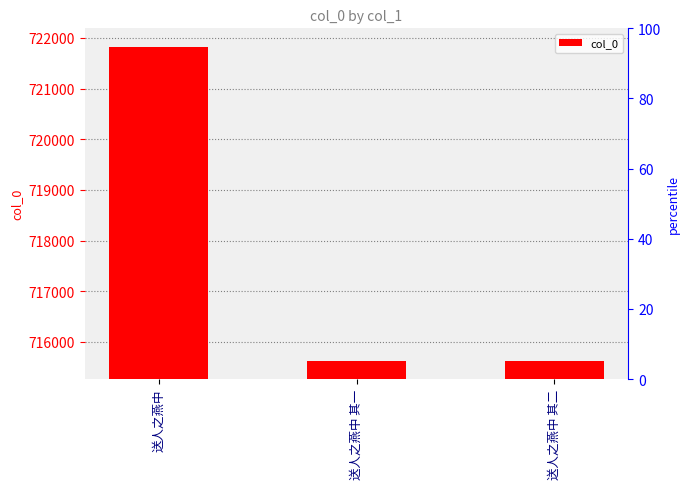

What is the smallest value displayed?

715627